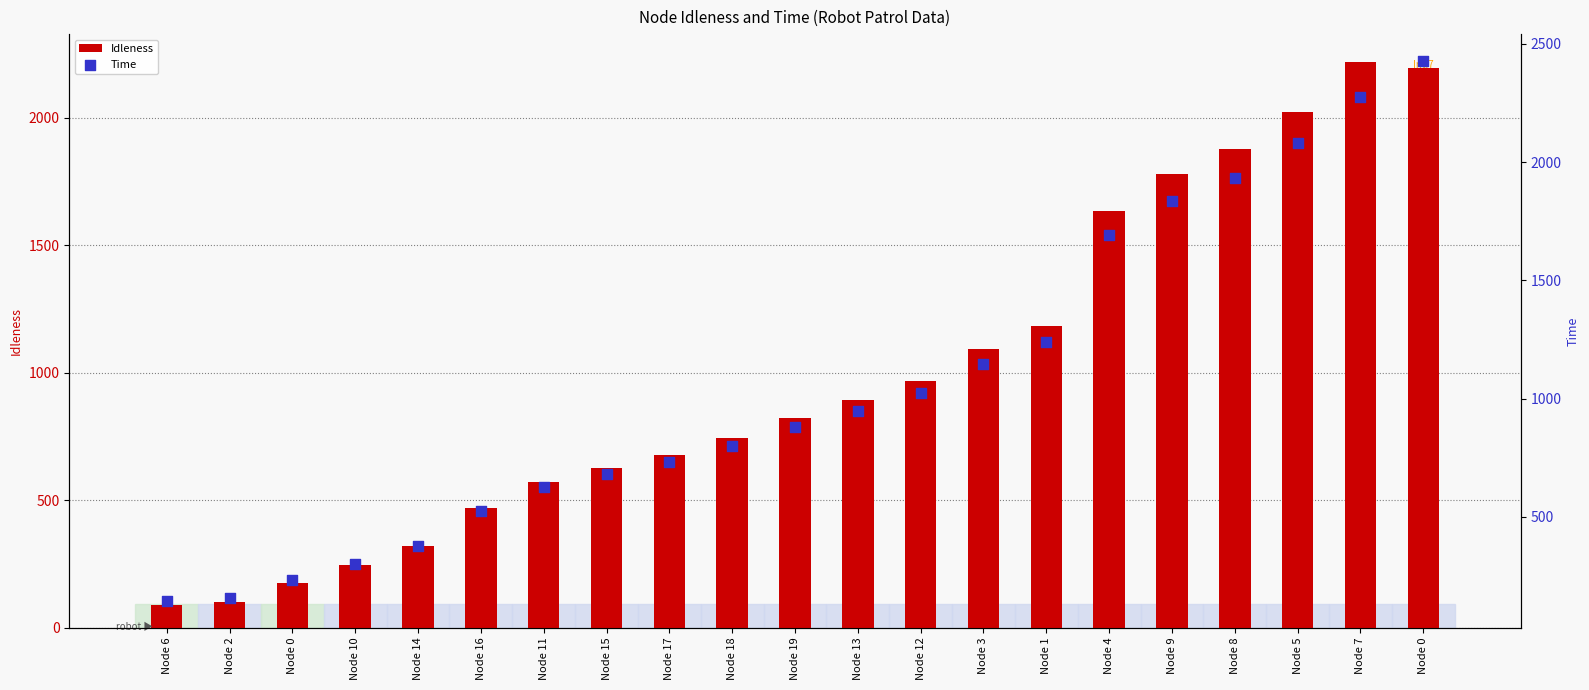

Which series has the largest total across all categories?

Time